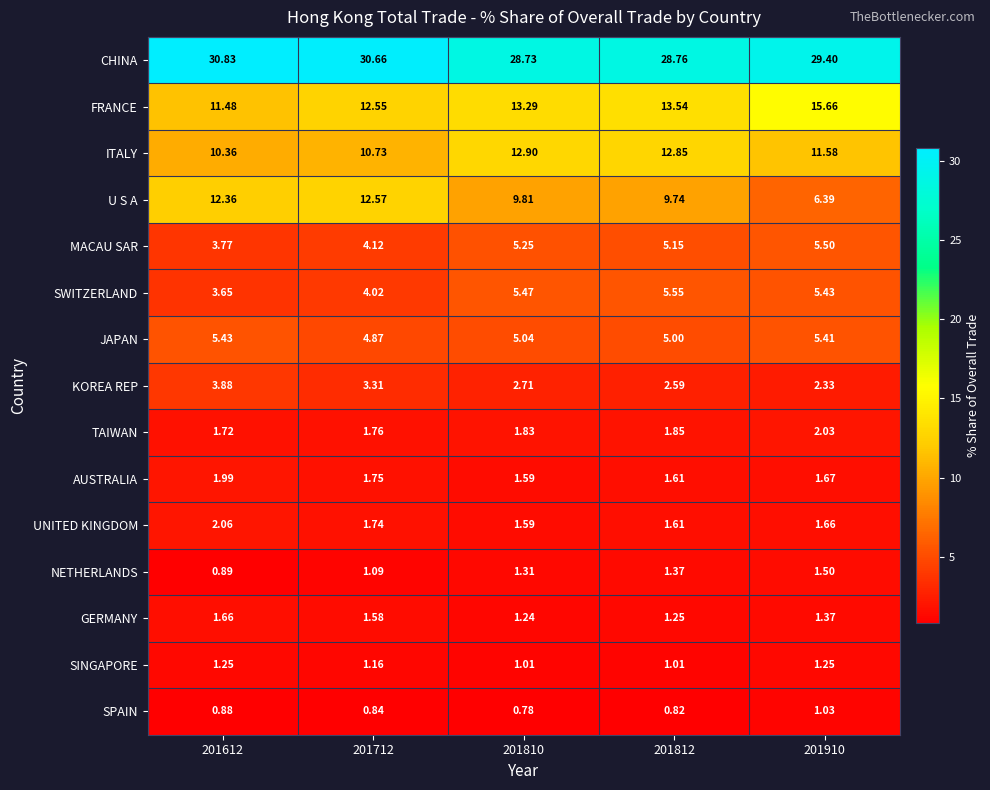

Is the value of CHINA at 201712 greater than the value of GERMANY at 201910?

Yes